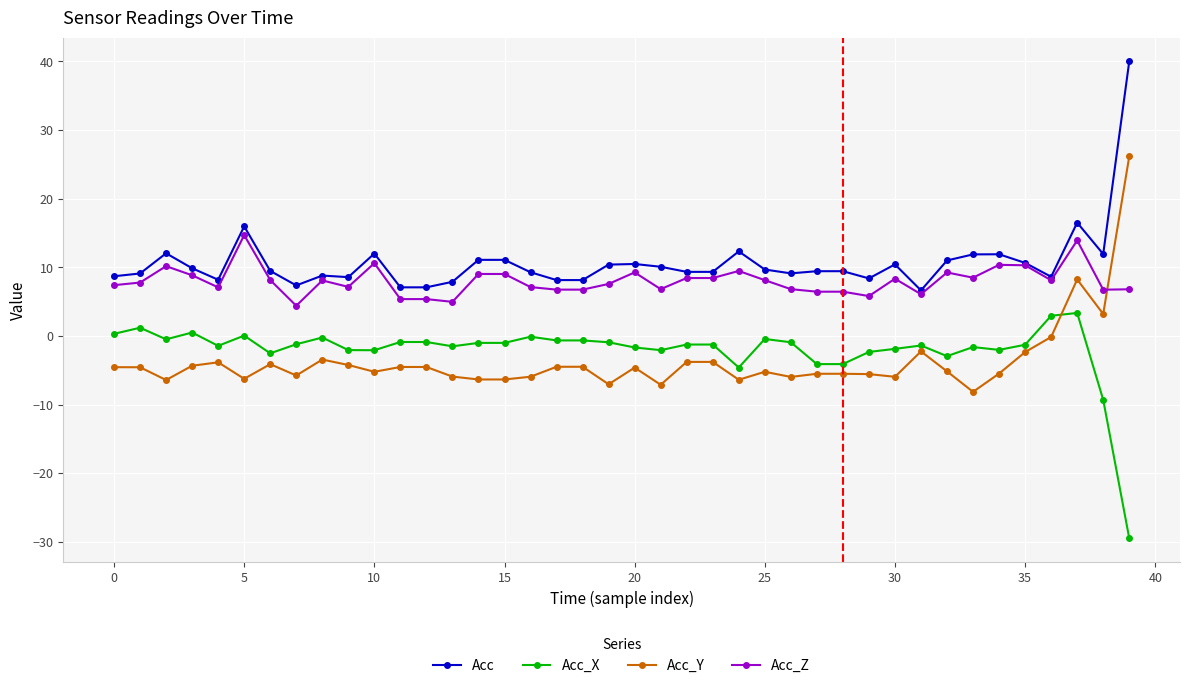

True or false: Acc_X has more than 2 points higher than both neighbors.

True